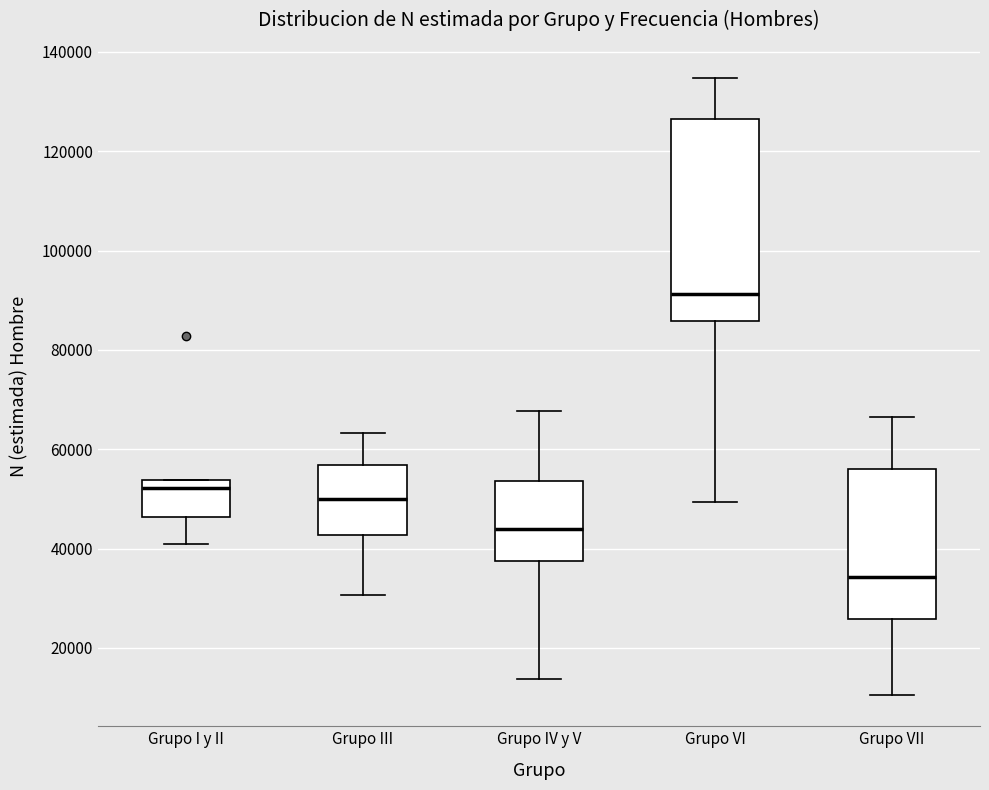

Reading left to right, transcribe this box plot: for each box, give where its median line is, the range the box spans, and where its two whiskers end, as read against the y-axis. The values are not printed on the chart, so give them approximately, as read against the axis.

Grupo I y II: median 52000, box 46000 to 54000, whiskers 42000 to 54000
Grupo III: median 50000, box 42000 to 56000, whiskers 30000 to 64000
Grupo IV y V: median 44000, box 38000 to 54000, whiskers 14000 to 68000
Grupo VI: median 92000, box 86000 to 126000, whiskers 50000 to 134000
Grupo VII: median 34000, box 26000 to 56000, whiskers 10000 to 66000